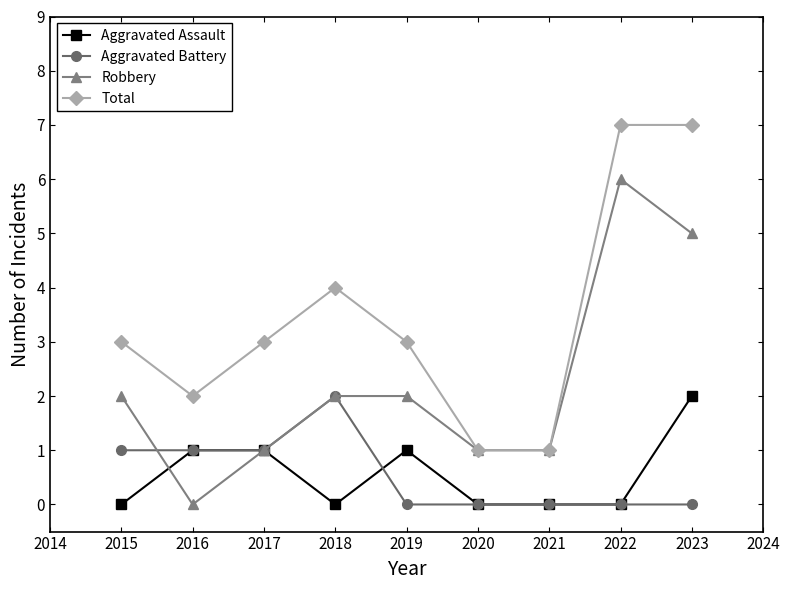

At which category is the sum across all series the highest?

2023